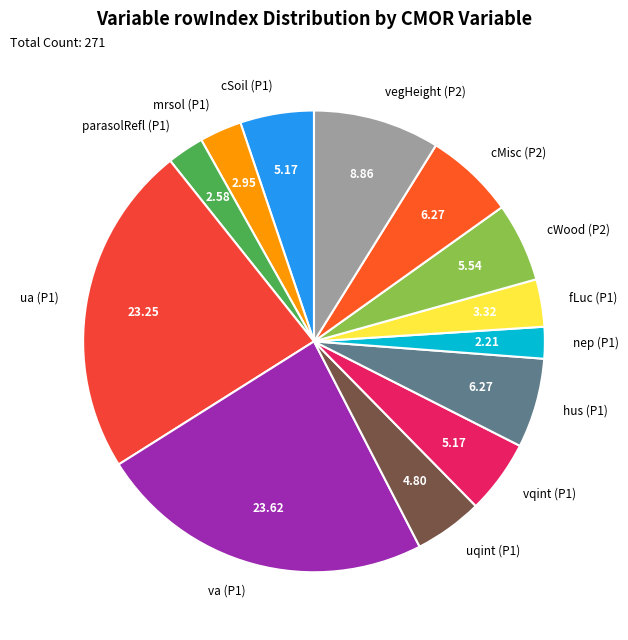

How many segments does this pie chart have?

13